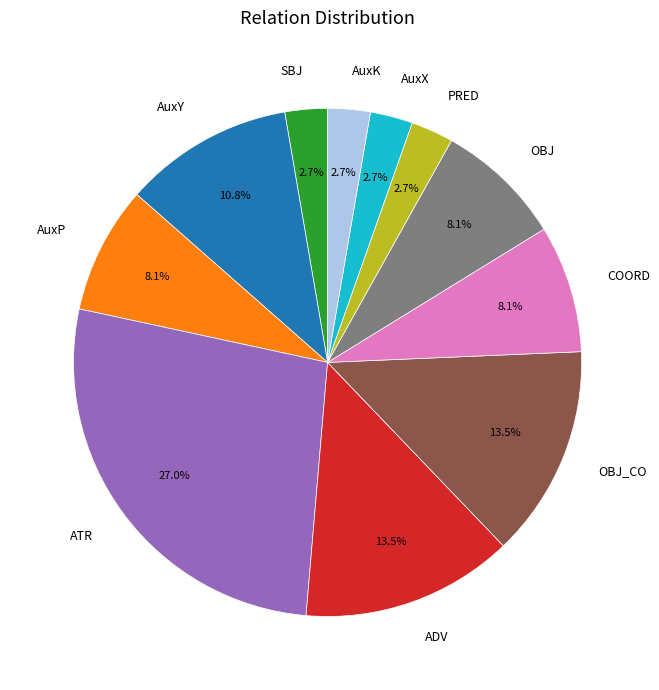

Does any single category account for the majority?

No